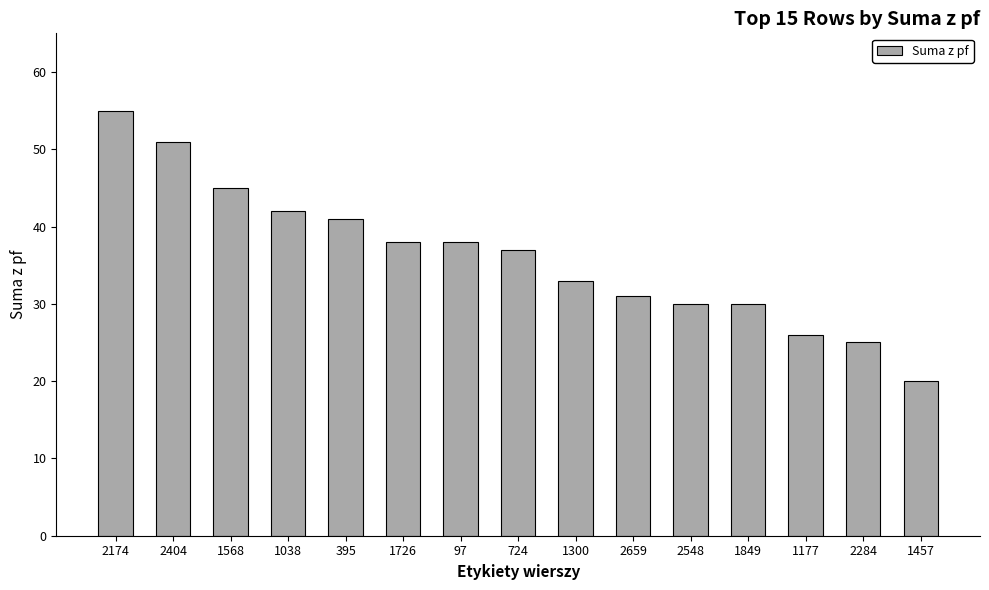

Reading left to right, list all the values displayed in this chart.

2174=55	2404=51	1568=45	1038=42	395=41	1726=38	97=38	724=37	1300=33	2659=31	2548=30	1849=30	1177=26	2284=25	1457=20